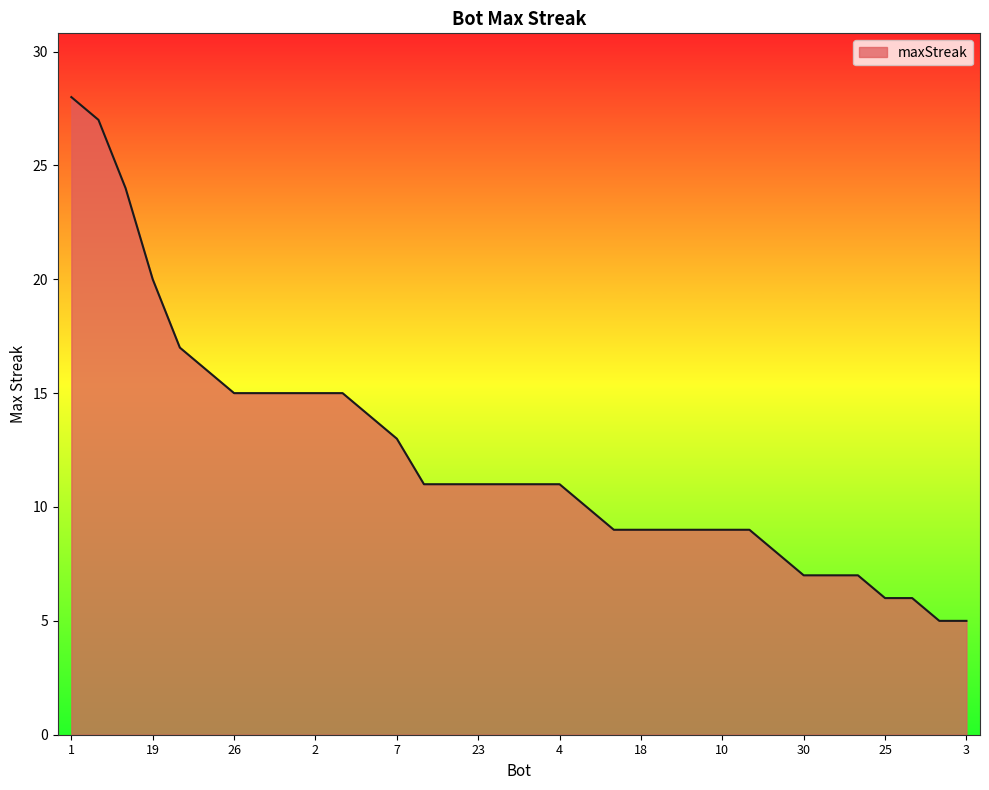

What is the maximum value shown in the chart?

28